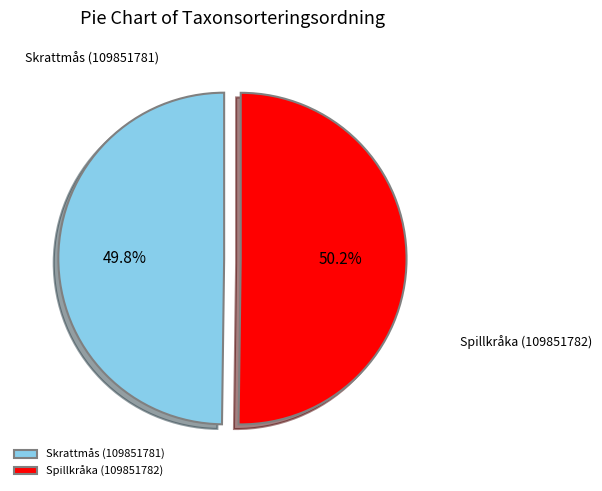

Approximately how many times larger is the value at Spillkråka (109851782) compared to Skrattmås (109851781)?

1.0